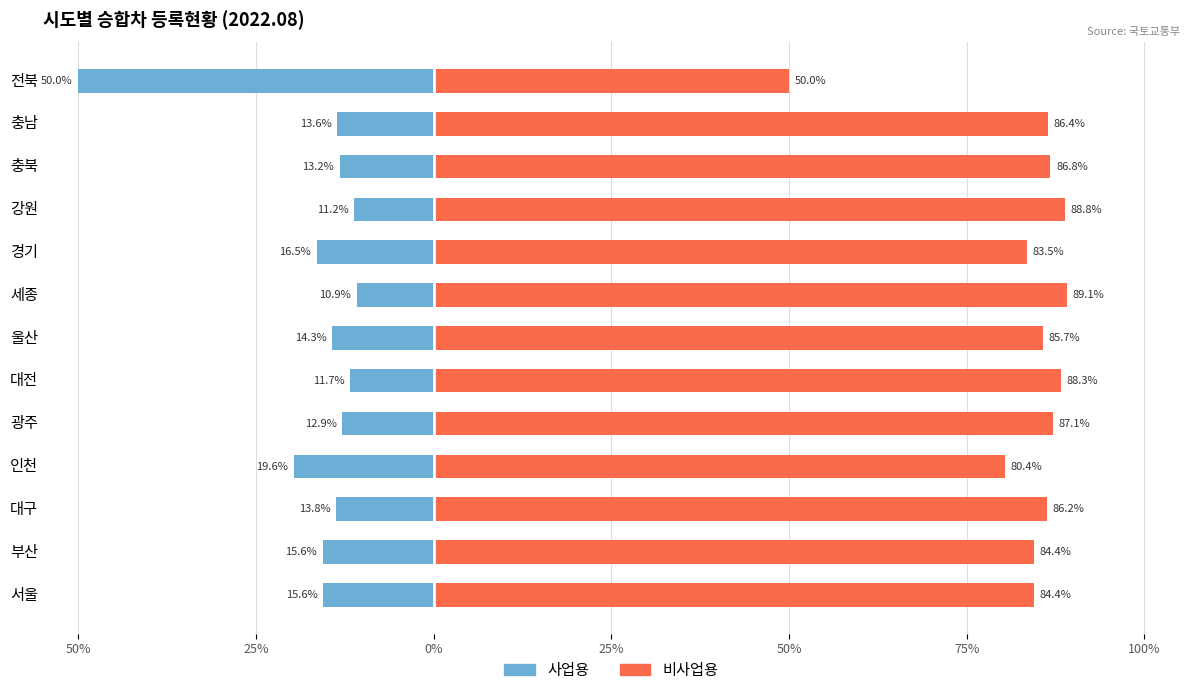

What are all the series names shown in the legend?

사업용, 비사업용